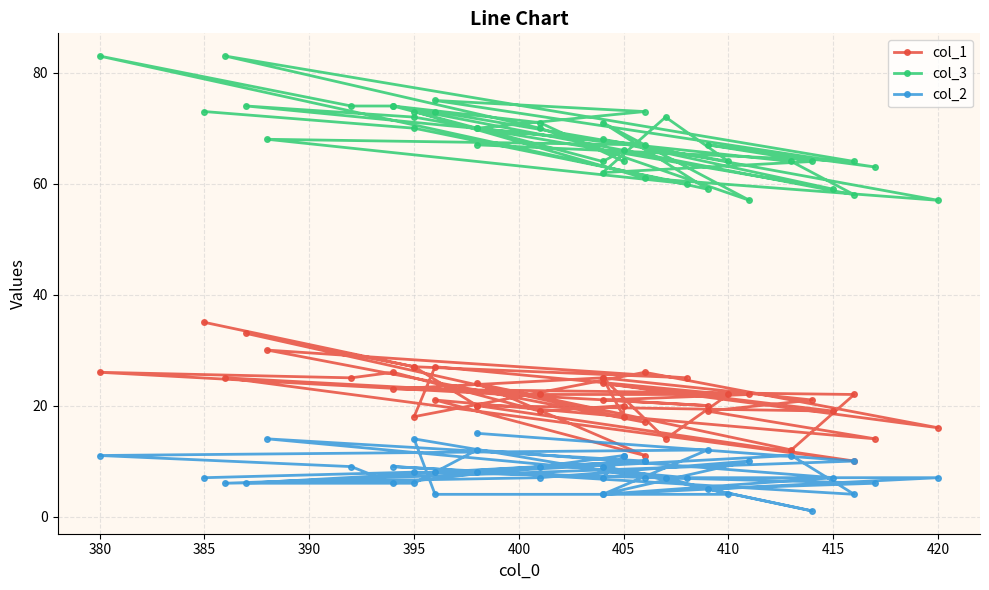

True or false: col_3 has more than 0 interior local peaks.

True